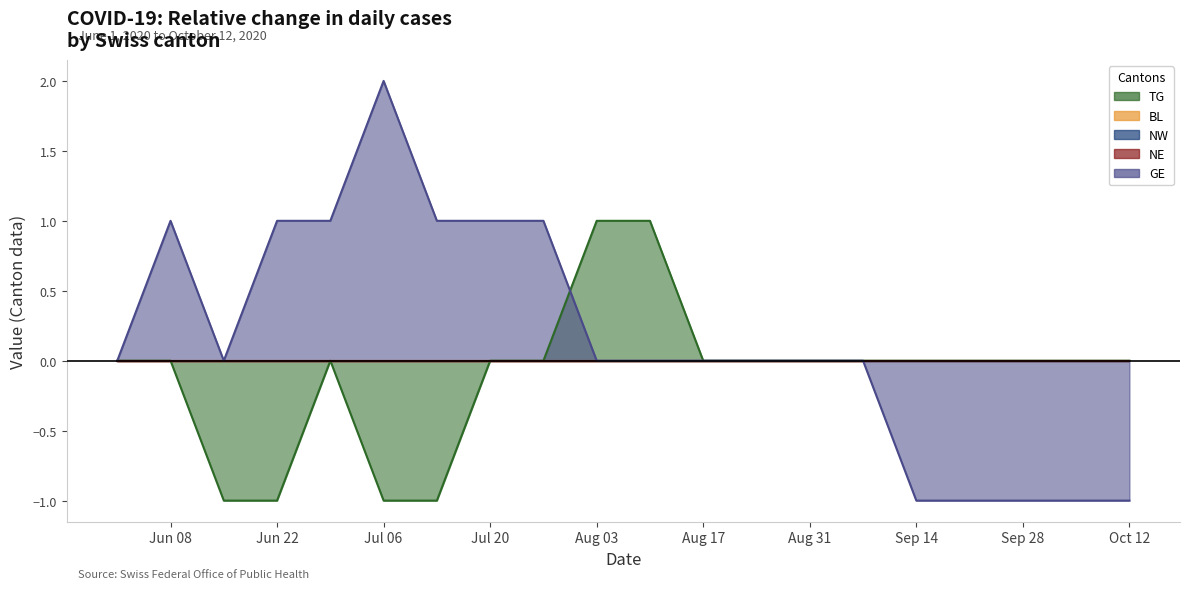

Reading right to left, transcribe all the data shown in this chart.

TG: 0	0	0	0	0	0	0	0	0	1	1	0	0	-1	-1	0	-1	-1	0	0
BL: 0	0	0	0	0	0	0	0	0	0	0	0	0	0	0	0	0	0	0	0
NW: 0	0	0	0	0	0	0	0	0	0	0	0	0	0	0	0	0	0	0	0
NE: 0	0	0	0	0	0	0	0	0	0	0	0	0	0	0	0	0	0	0	0
GE: -1	-1	-1	-1	-1	0	0	0	0	0	0	1	1	1	2	1	1	0	1	0